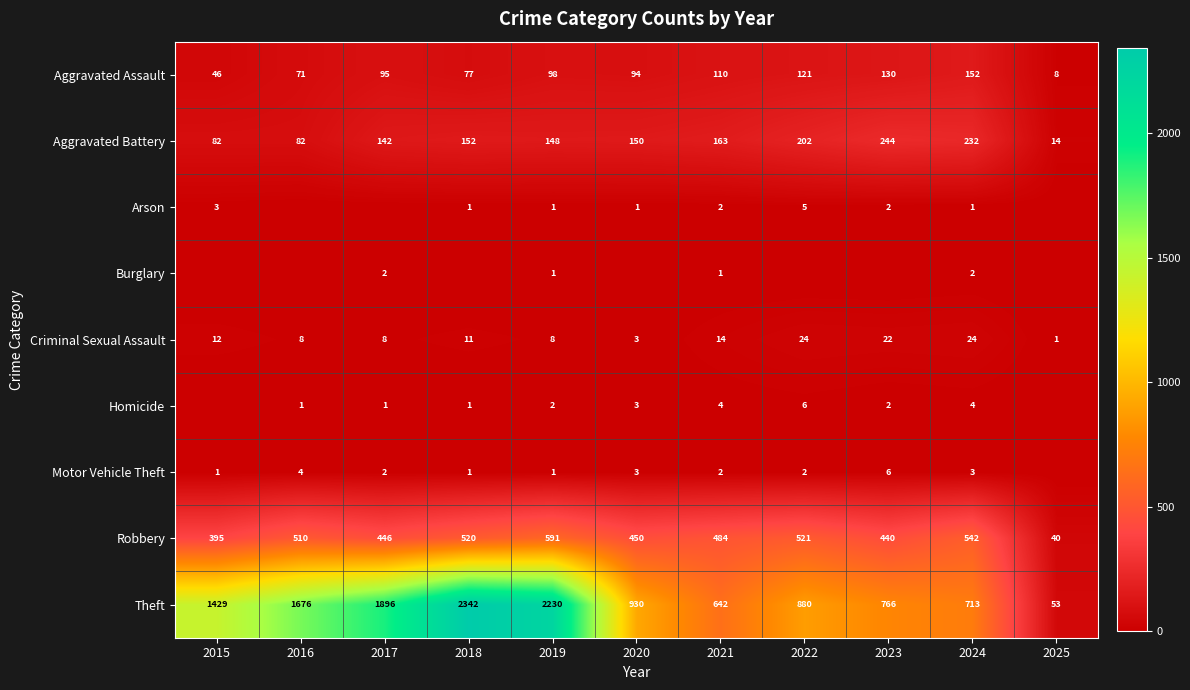

Where is Theft nearest to the value 1197?

2015